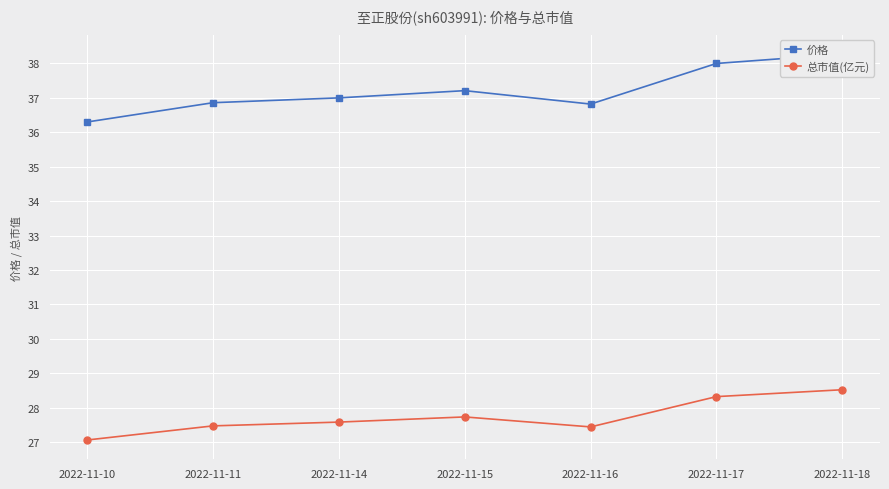

What is the average value of the 总市值(亿元) series?

27.7